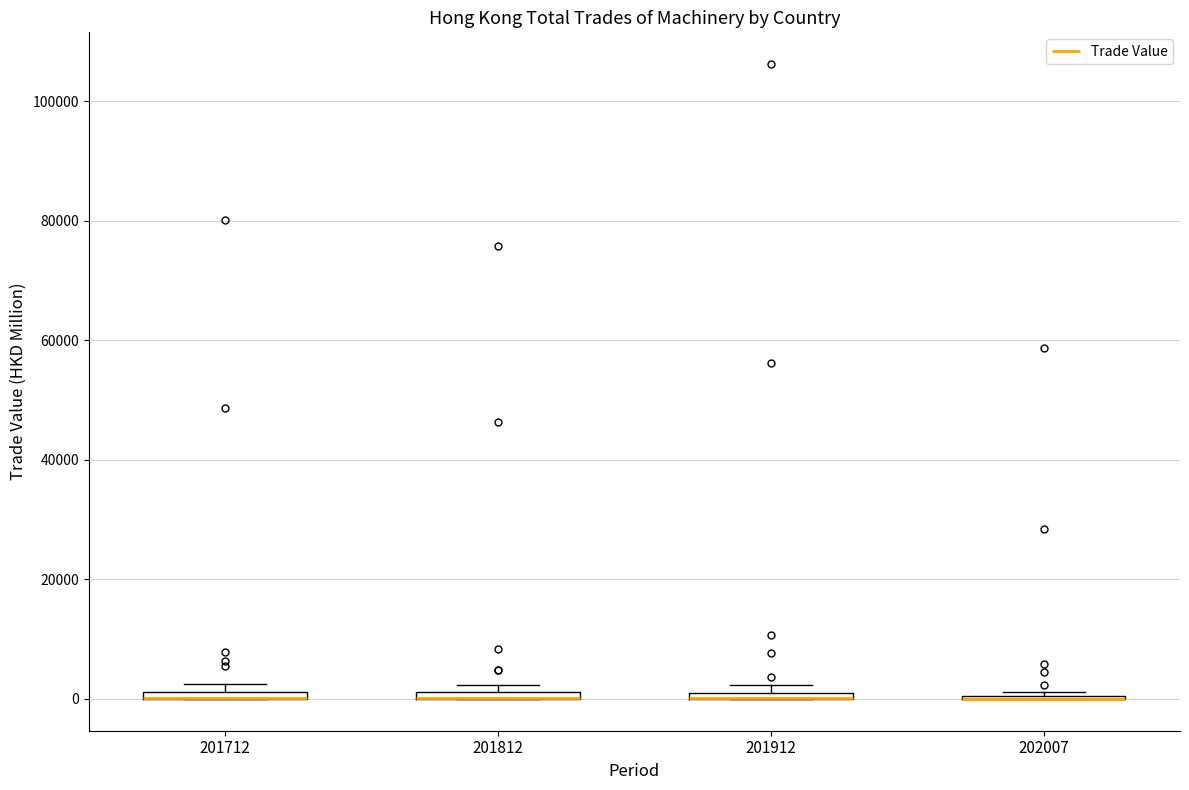

Where is the upper edge of the box at x = 201712 on the y-axis? The values are not printed on the chart, so give them approximately, as read against the axis.

2000